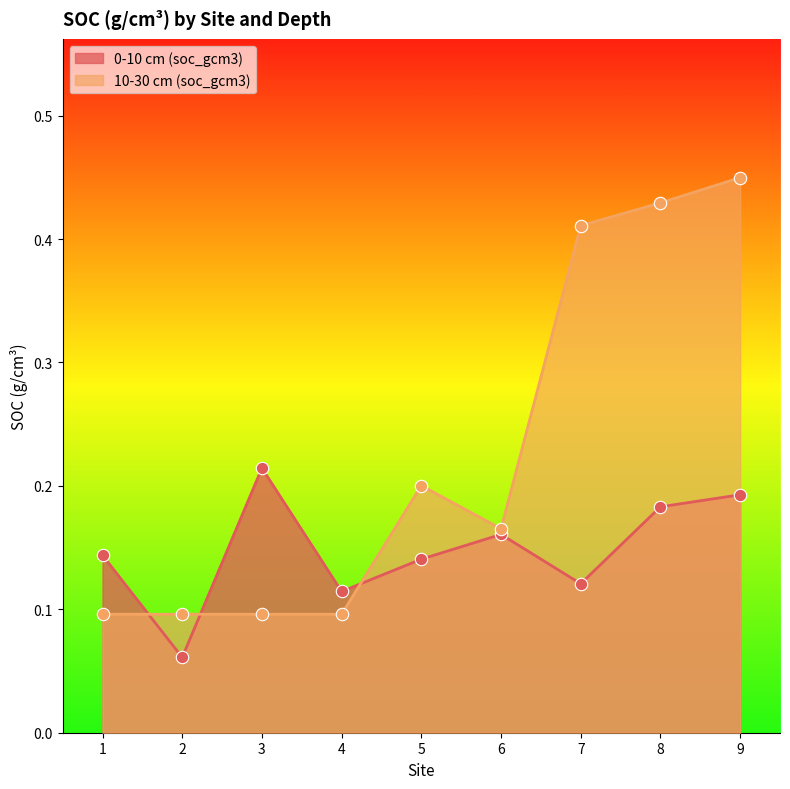

At which category is the sum across all series the highest?

9